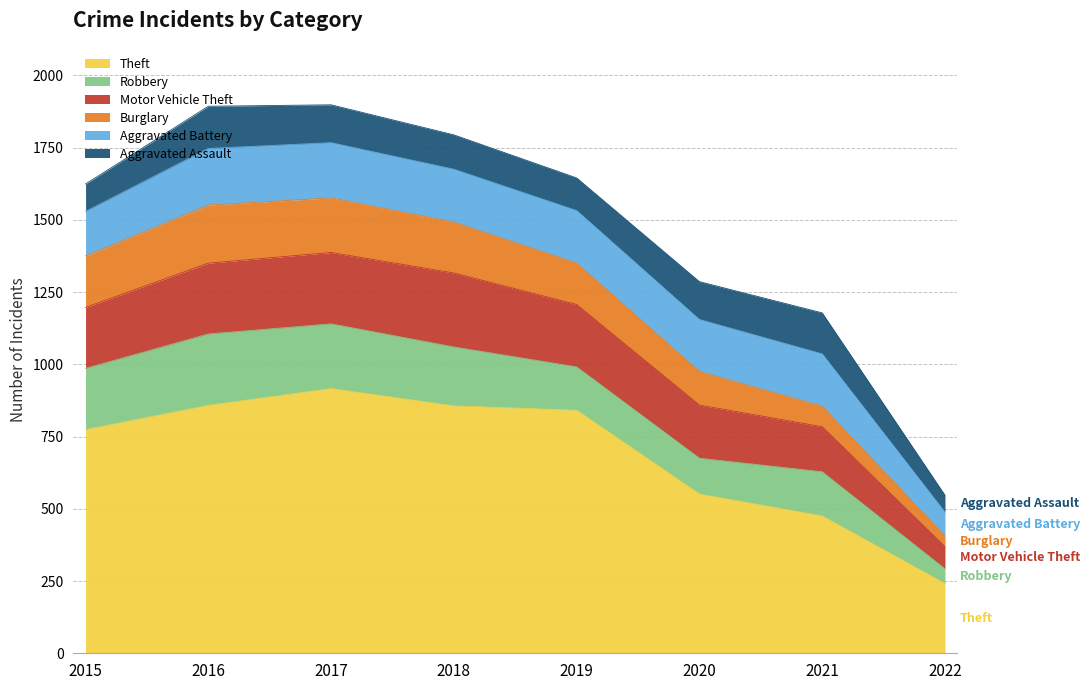

What is the difference between the highest and lowest values at 2019?

728